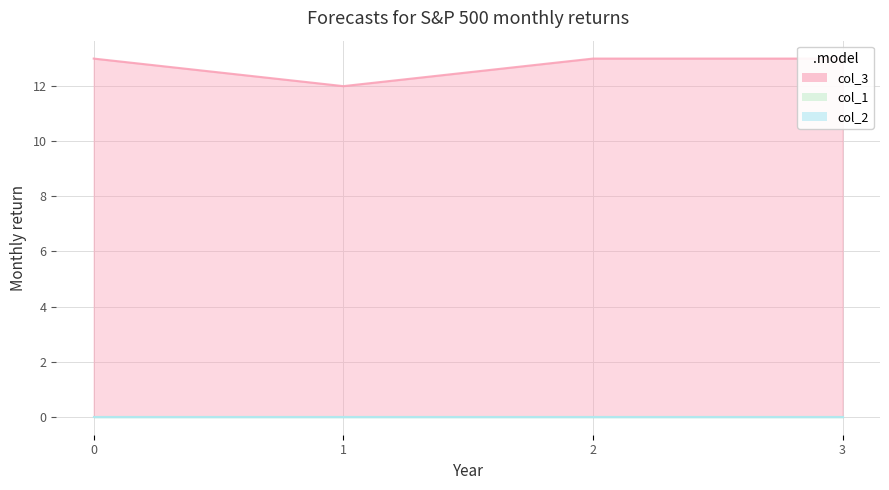

How many lines are shown in the chart?

3